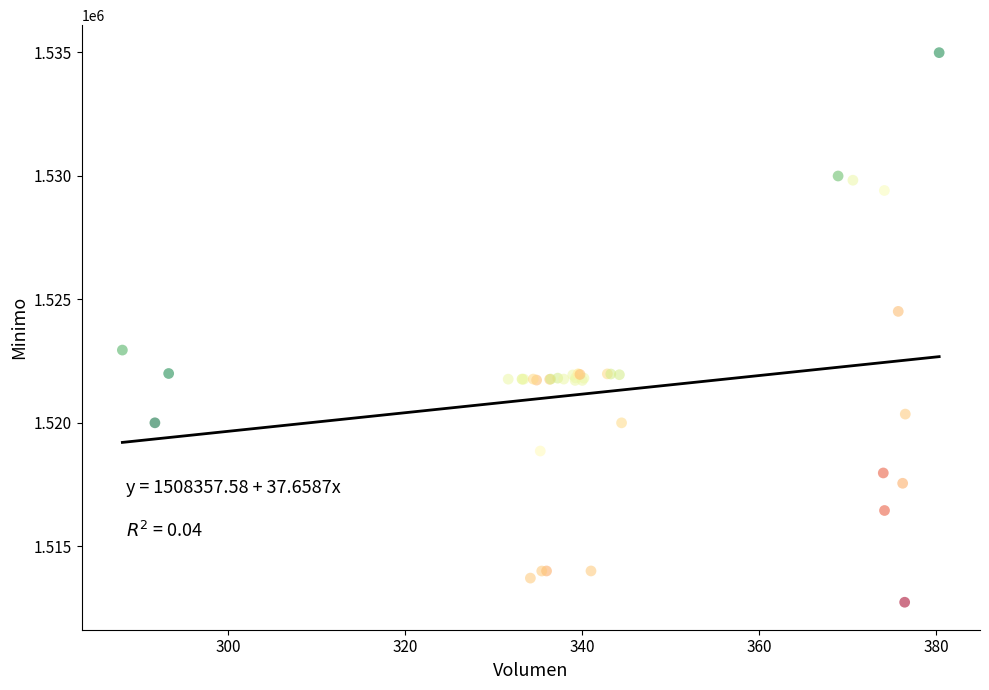

What Y value in the scatter plot is closest to 1523862?

1524513